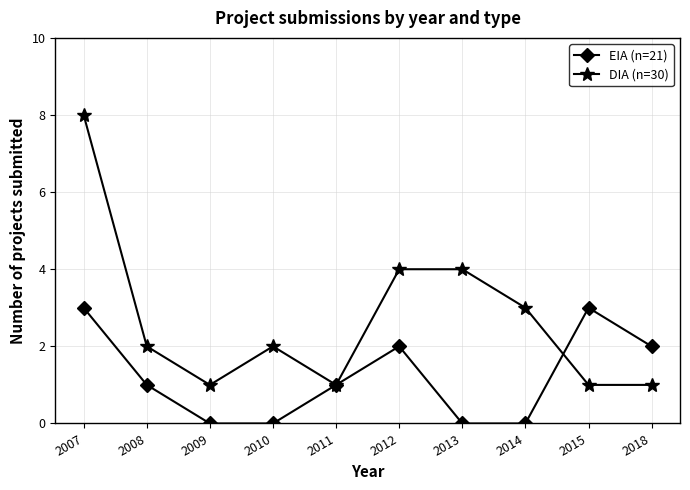

Reading left to right, what are all the values shown in this chart?

EIA (n=21): 2007=3	2008=1	2009=0	2010=0	2011=1	2012=2	2013=0	2014=0	2015=3	2018=2
DIA (n=30): 2007=8	2008=2	2009=1	2010=2	2011=1	2012=4	2013=4	2014=3	2015=1	2018=1